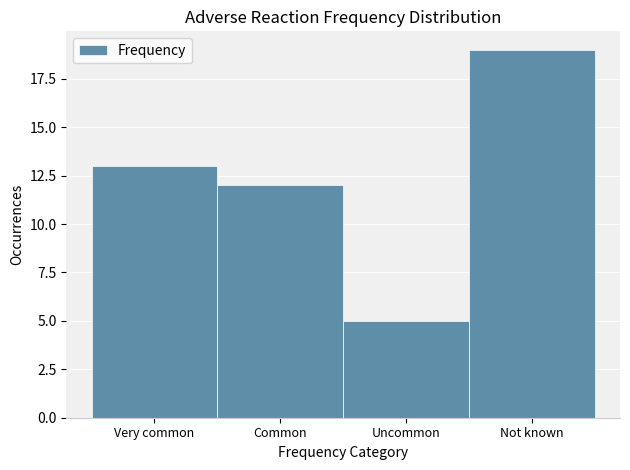

Reading left to right, what are all the values shown in this chart?

13	12	5	19